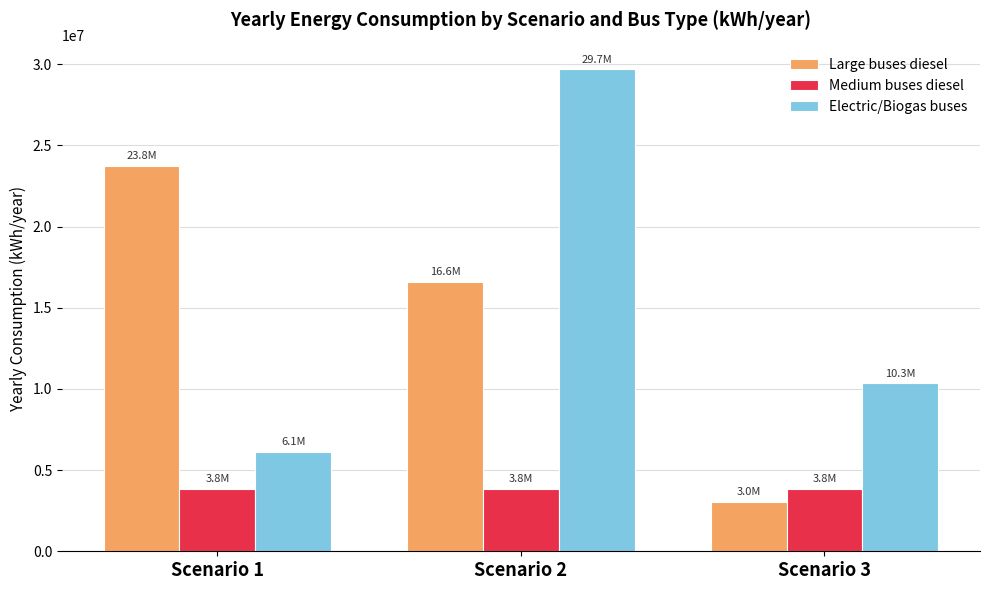

What is the lowest value of the Electric/Biogas buses series?

6145628.5